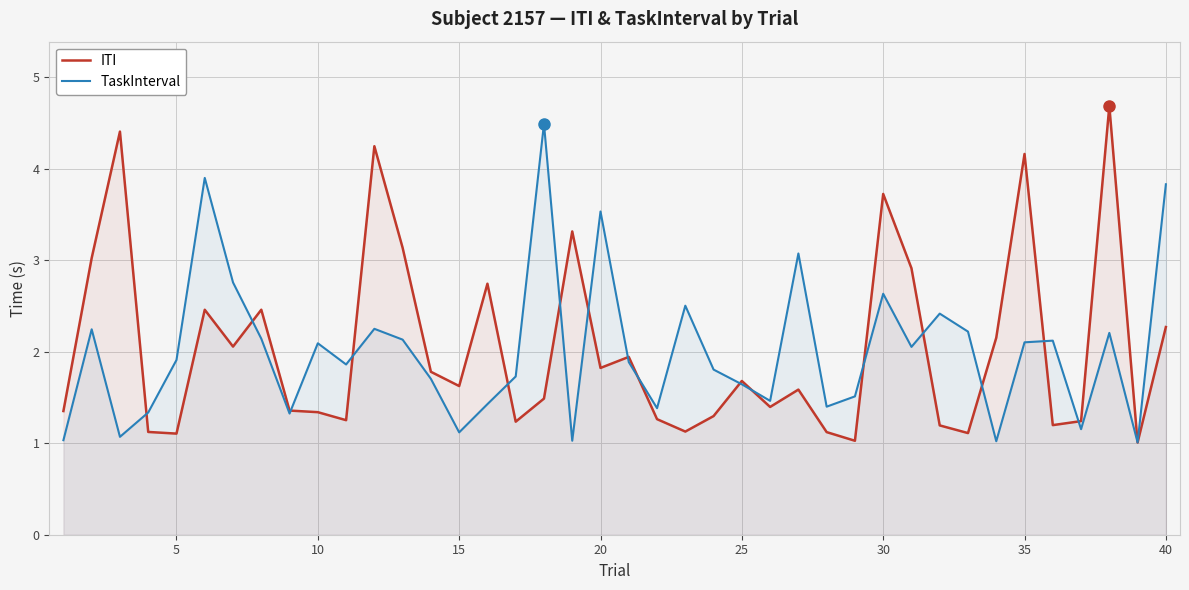

Is it true that ITI equals 2.5 at 20?

False